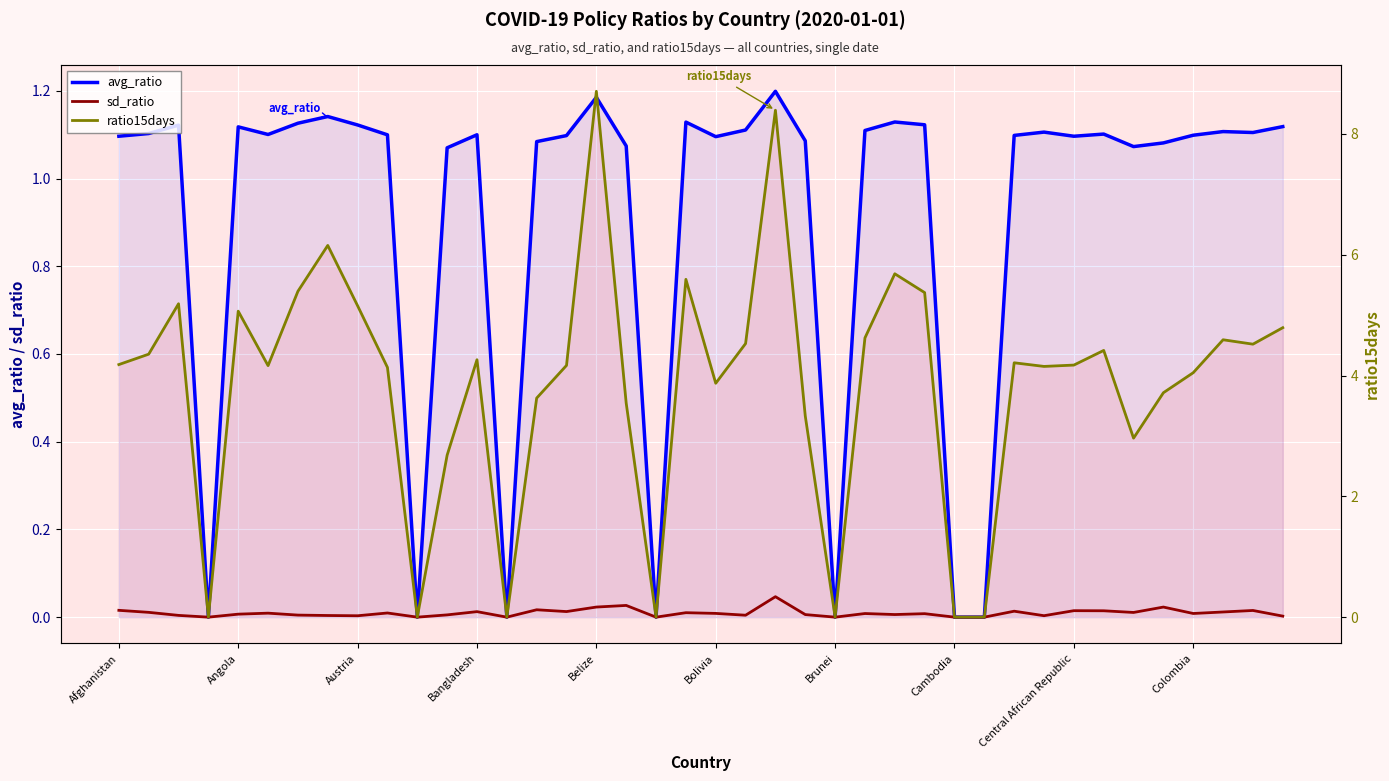

The value of sd_ratio at 31 is 0.0. True or false?

False